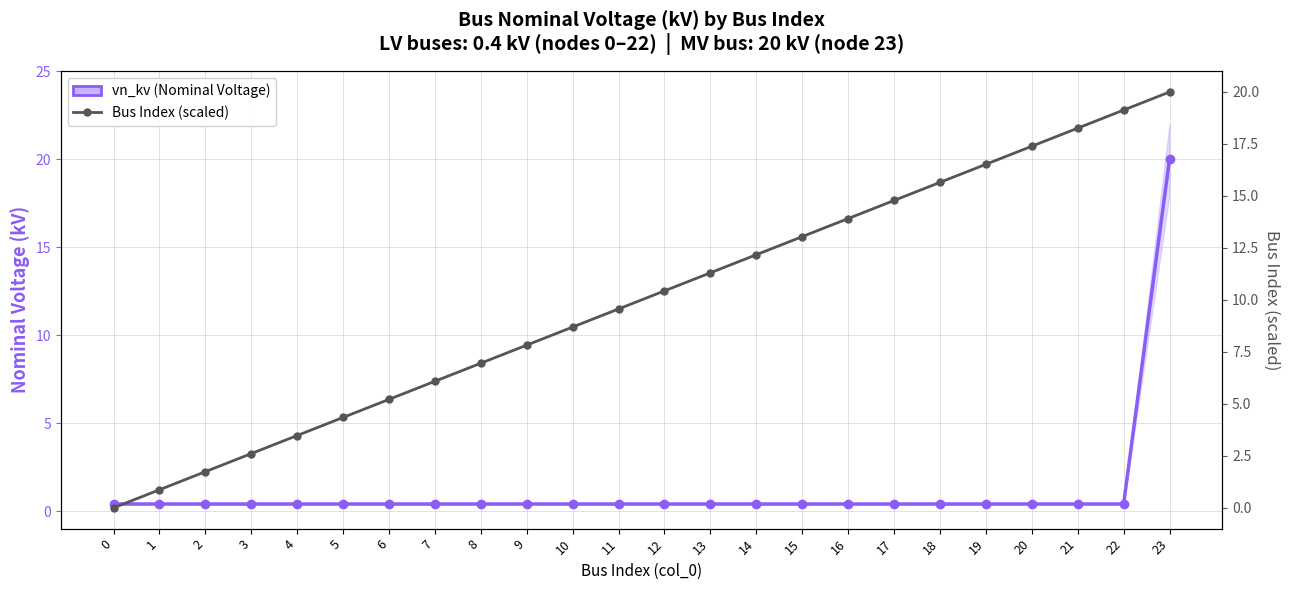

What is the maximum value shown in the chart?

20.0